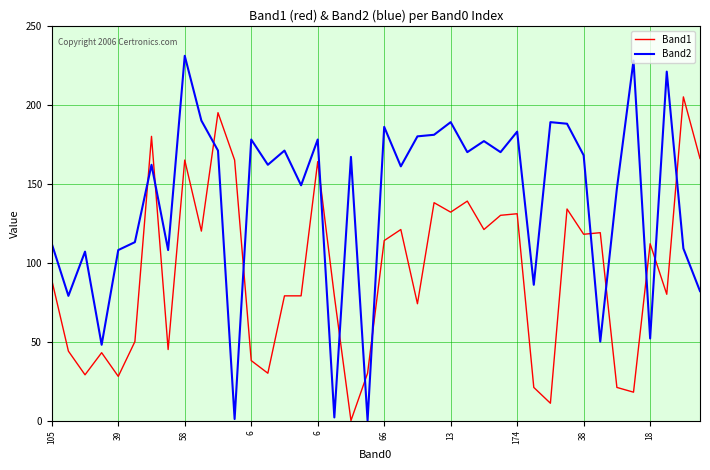

True or false: Band1 and Band2 cross at least once.

True